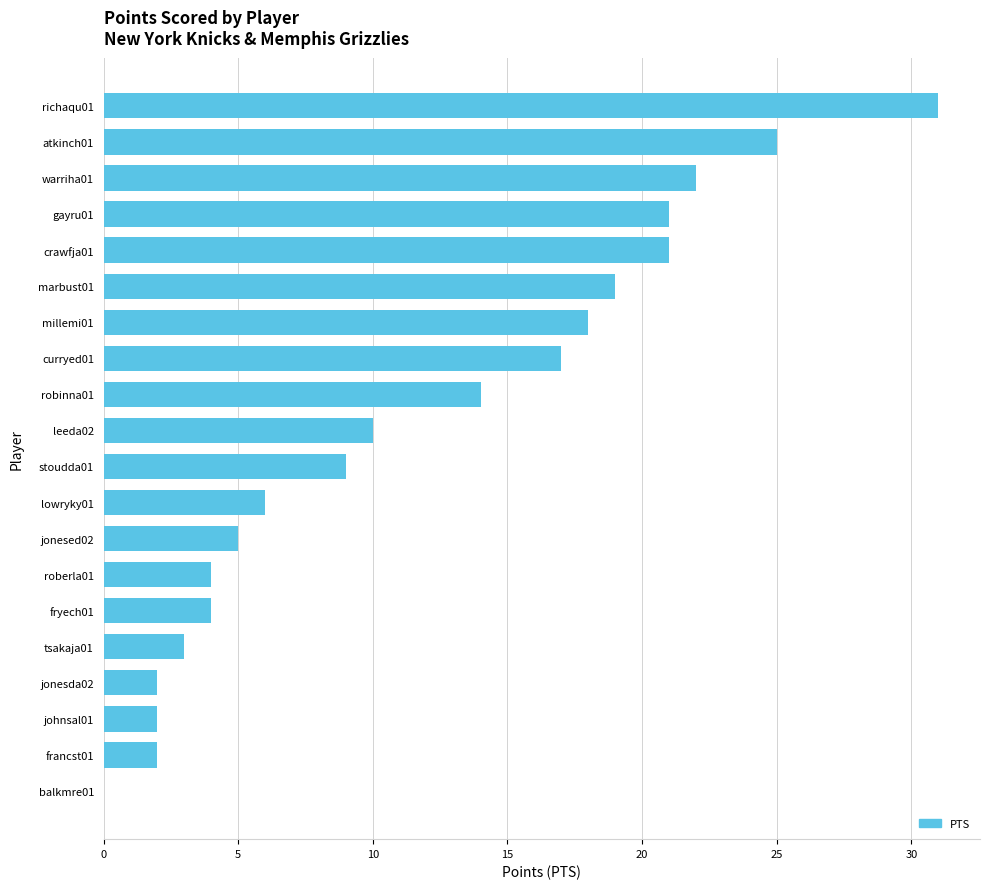

The chart shows a value of 21 at crawfja01. True or false?

True